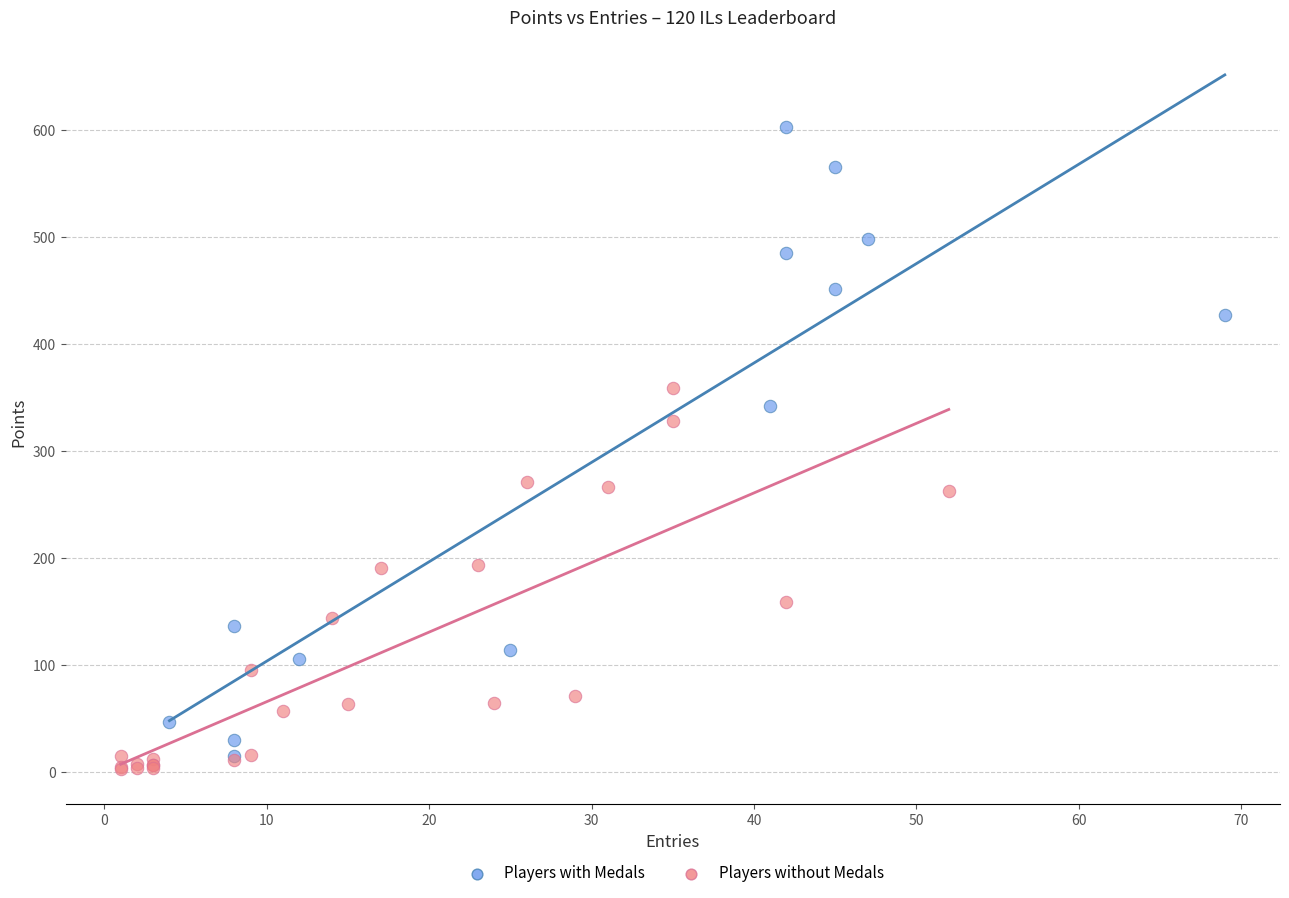

Which series reaches the minimum Y coordinate?

Players without Medals